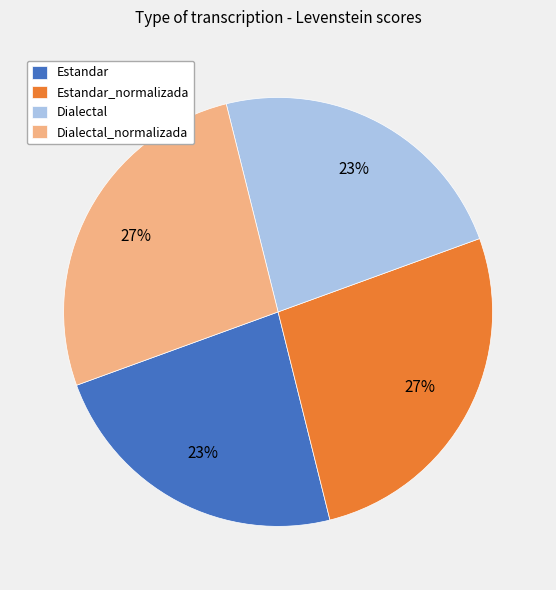

Approximately how many times larger is the value at Estandar compared to Dialectal_normalizada?

0.9